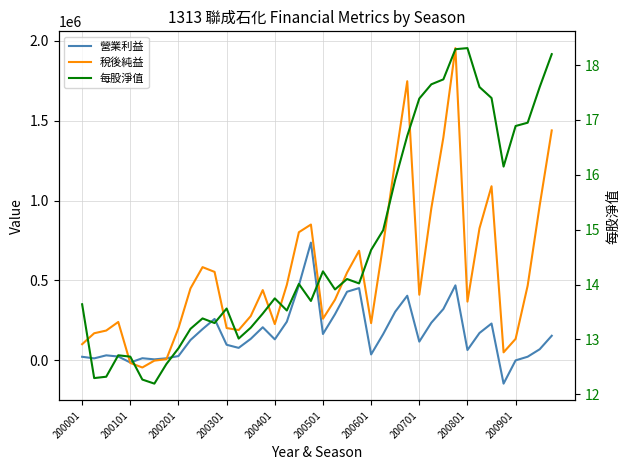

Which series has the largest total across all categories?

稅後純益